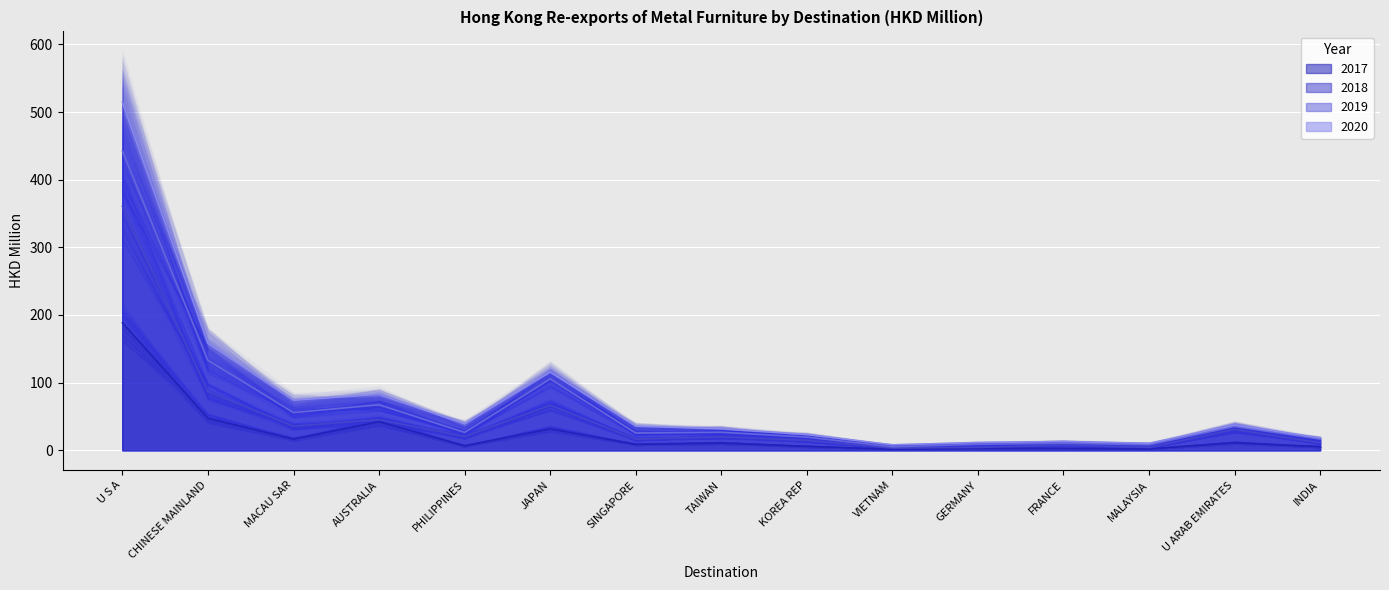

Which category has the highest value in the 2018 series?

U S A